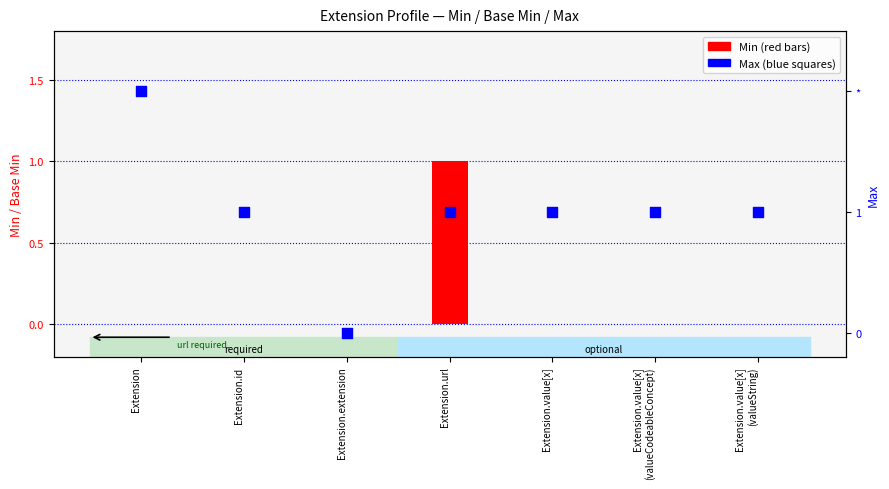

Which series has the largest total across all categories?

Max